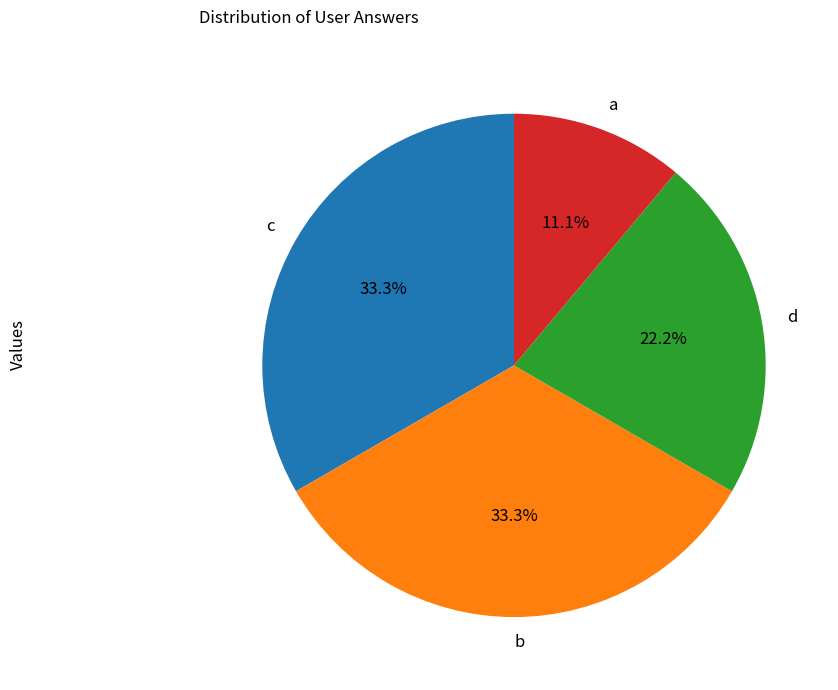

How much of the chart is everything except d?

77.8%